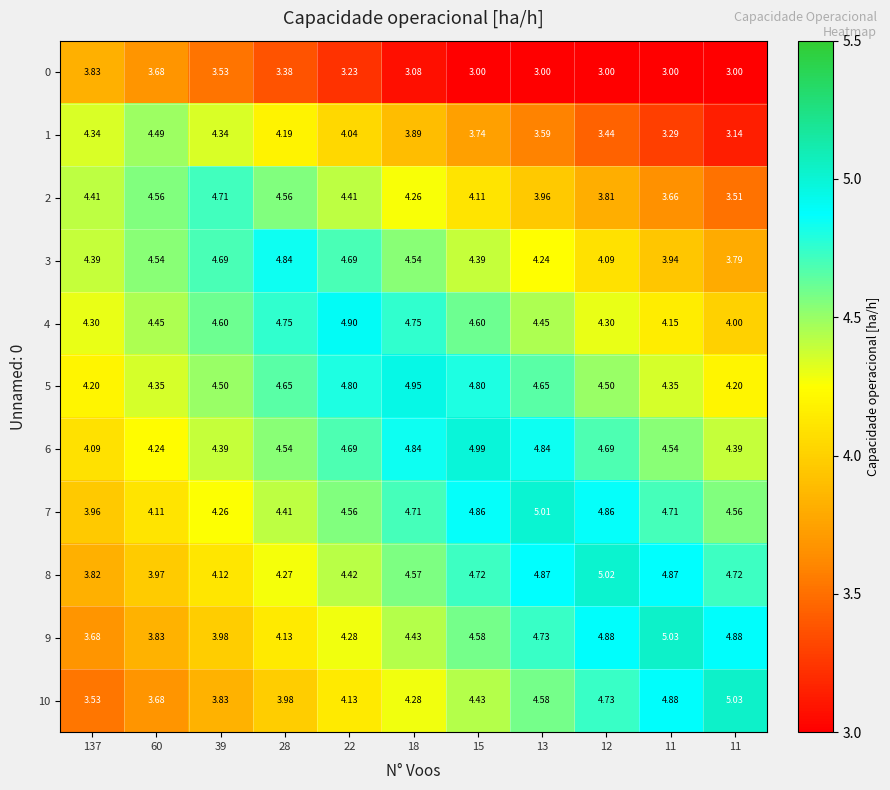

What is the minimum value shown in the chart?

3.0